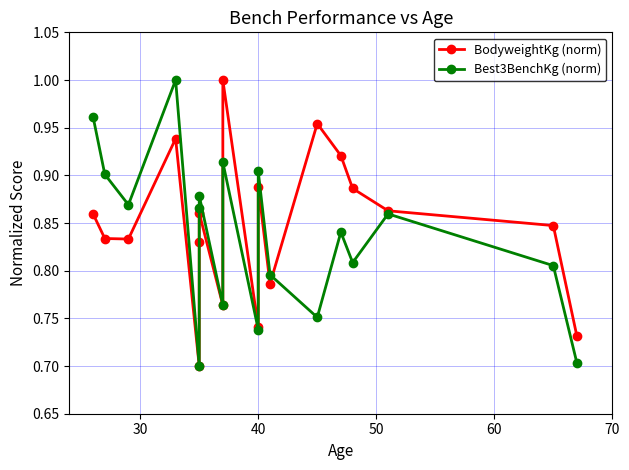

What is the sum of the Best3BenchKg (norm) values at 10 and 9?

1.6